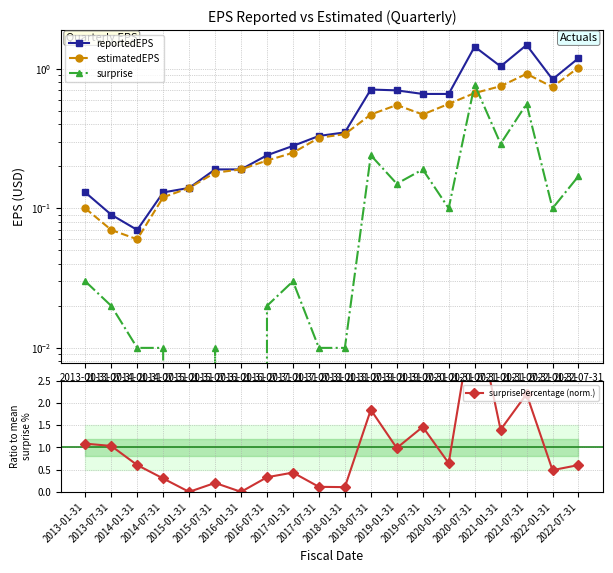

List the labels in order of surprisePercentage (norm.) value, largest first.

2020-07-31, 2021-07-31, 2018-07-31, 2019-07-31, 2021-01-31, 2013-01-31, 2013-07-31, 2019-01-31, 2020-01-31, 2014-01-31, 2022-07-31, 2022-01-31, 2017-01-31, 2016-07-31, 2014-07-31, 2015-07-31, 2017-07-31, 2018-01-31, 2015-01-31, 2016-01-31